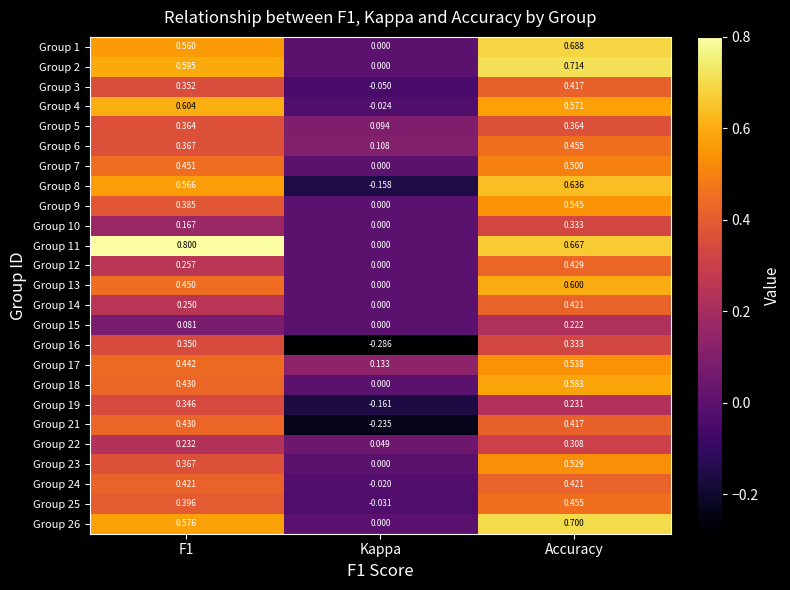

At which label is Group 5 closest to 0?

Kappa